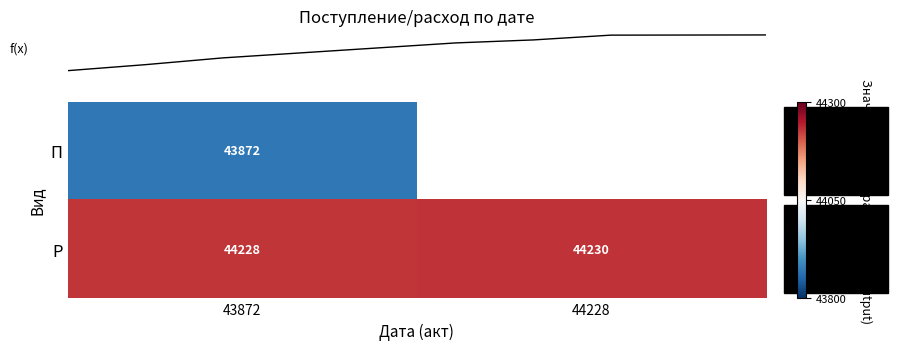

At which category is the sum across all series the highest?

43872